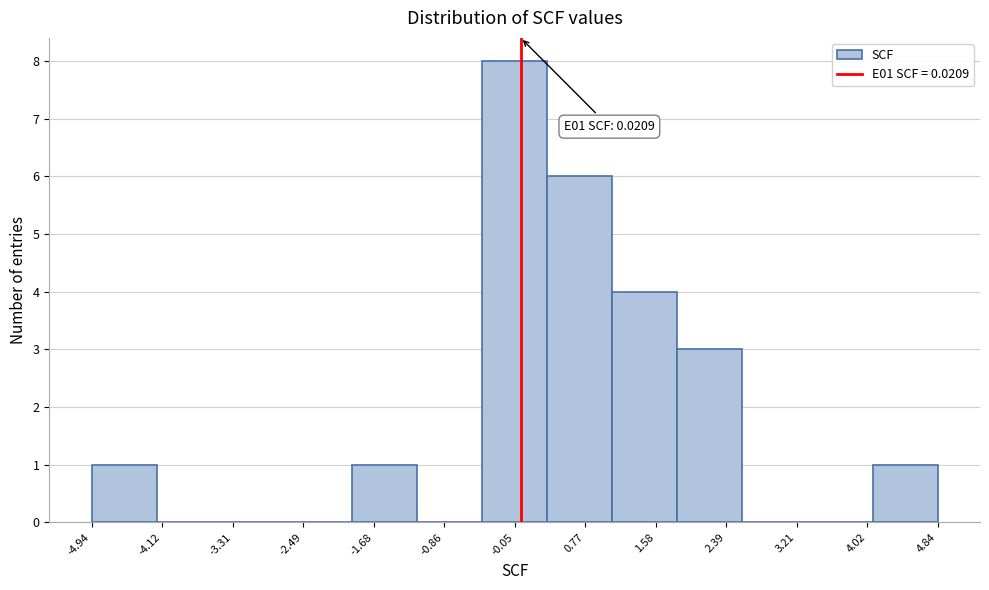

Over which range of the x-axis is the bar tallest?

-0.4 to 0.3